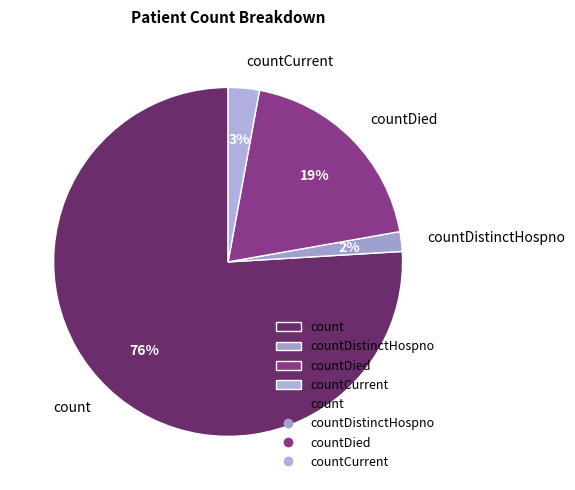

What is the largest slice in the pie chart?

count